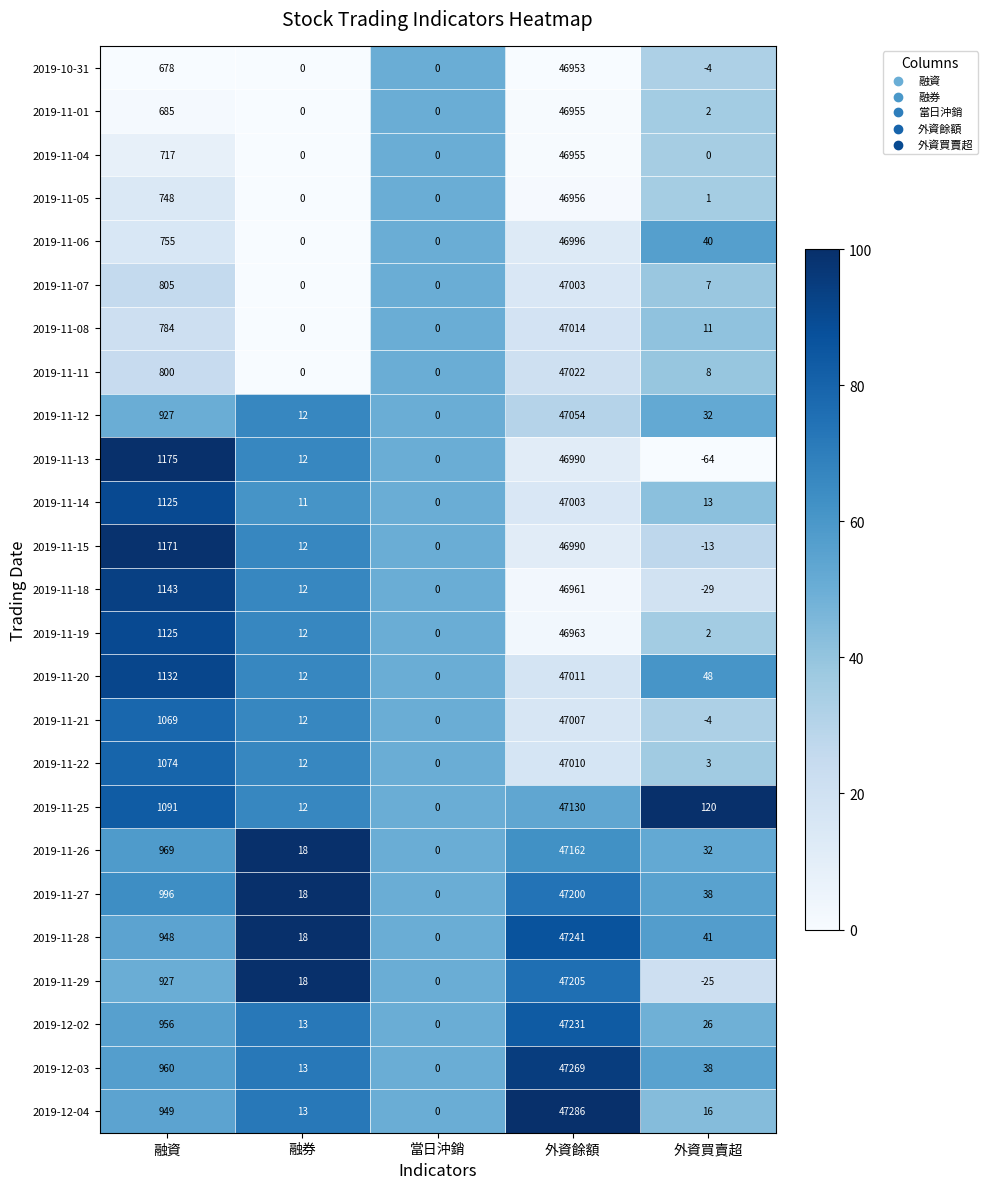

At which label does 2019-12-02 first exceed 26?

融資